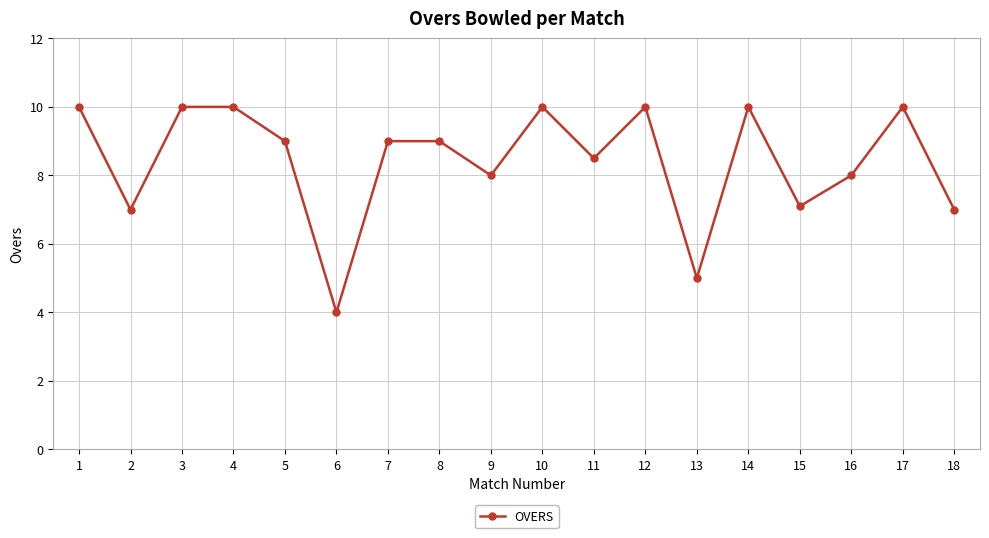

What is the greatest value displayed?

10.0